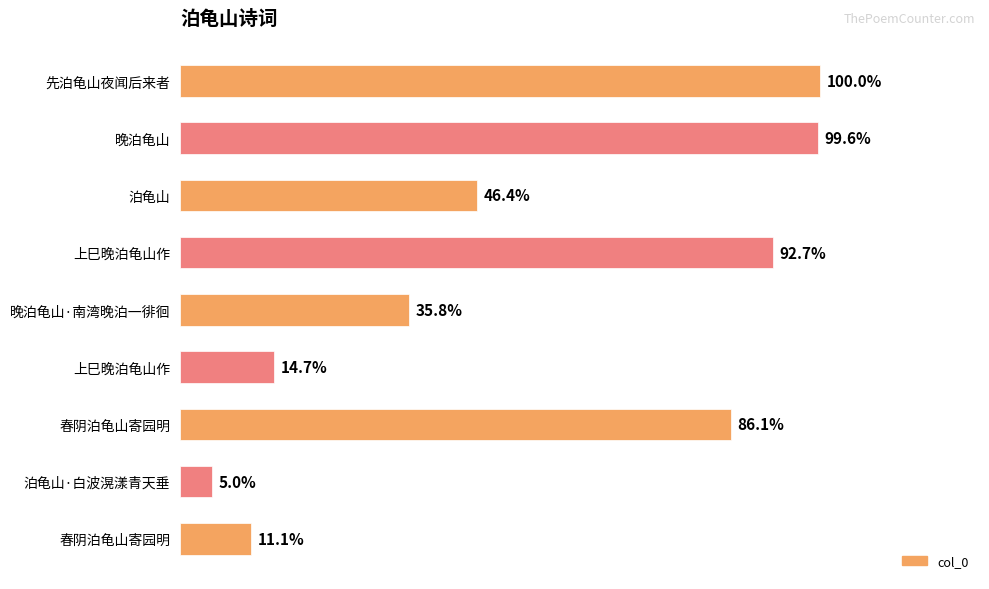

Are the bars horizontal?

Yes